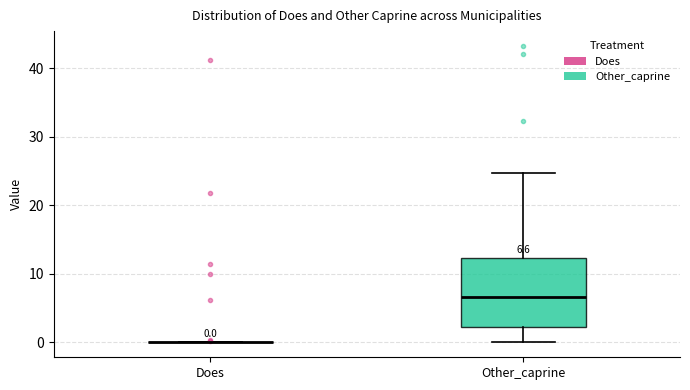

Comparing the boxes themselves (not the whiskers), which one is the tallest?

Other_caprine